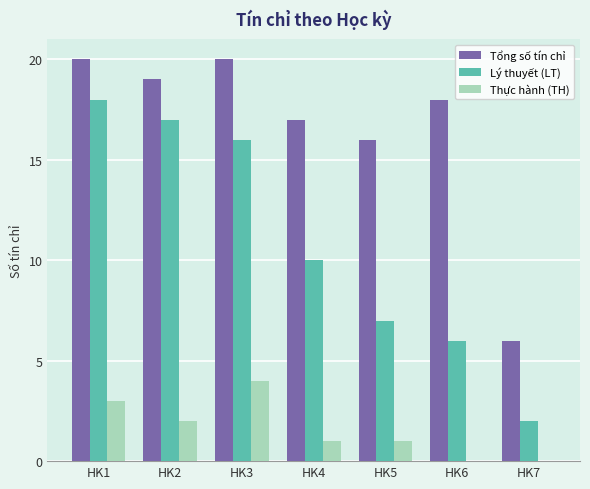

What are all the series names shown in the legend?

Tổng số tín chỉ, Lý thuyết (LT), Thực hành (TH)